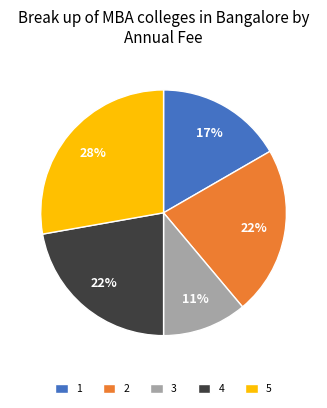

What is the ratio of the value at 1 to the value at 5?

0.6